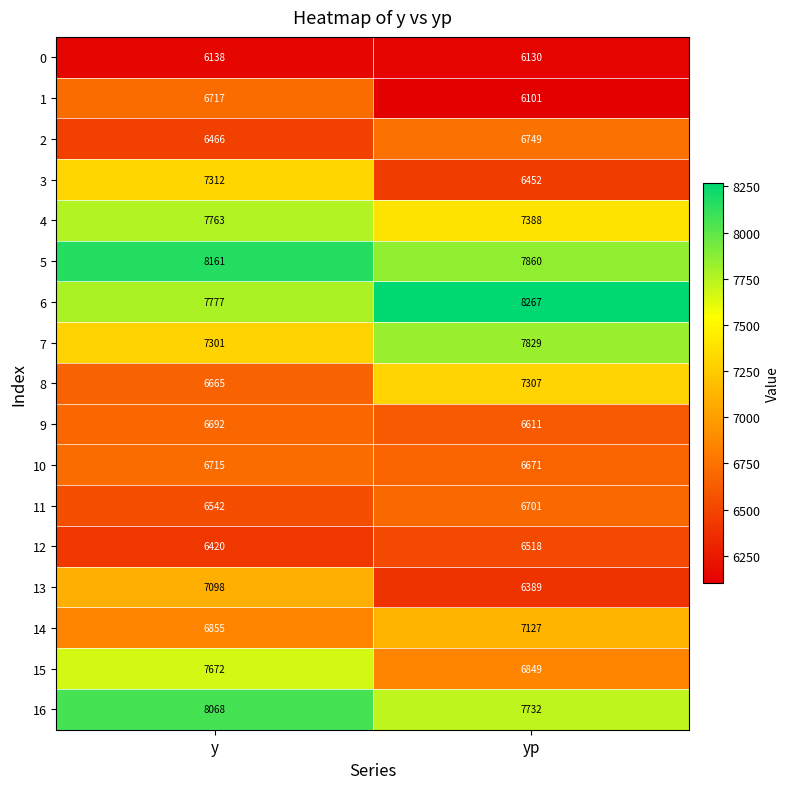

What is the difference between the 10 values at y and yp?

44